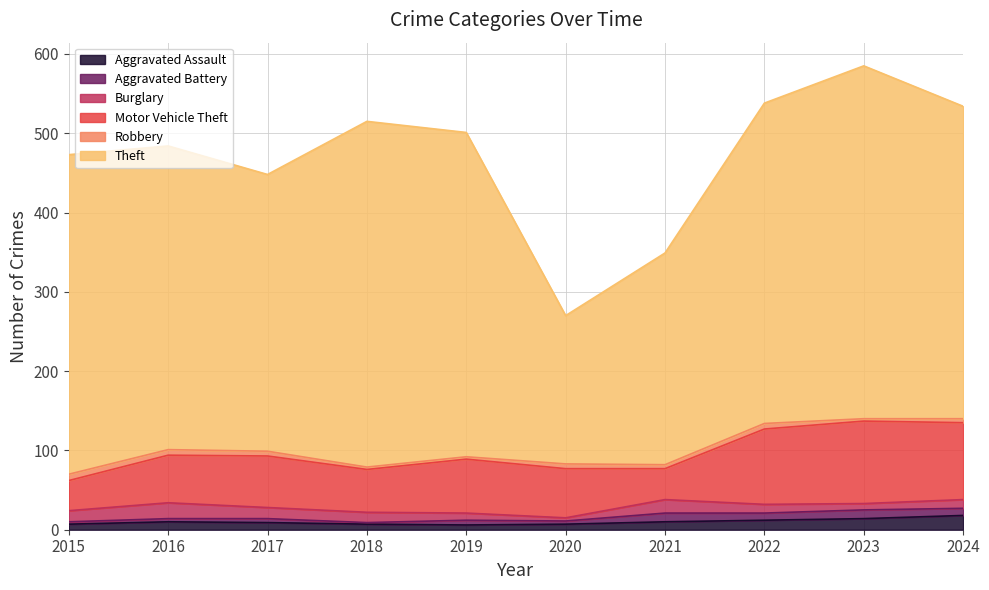

What are all the series names shown in the legend?

Aggravated Assault, Aggravated Battery, Burglary, Motor Vehicle Theft, Robbery, Theft